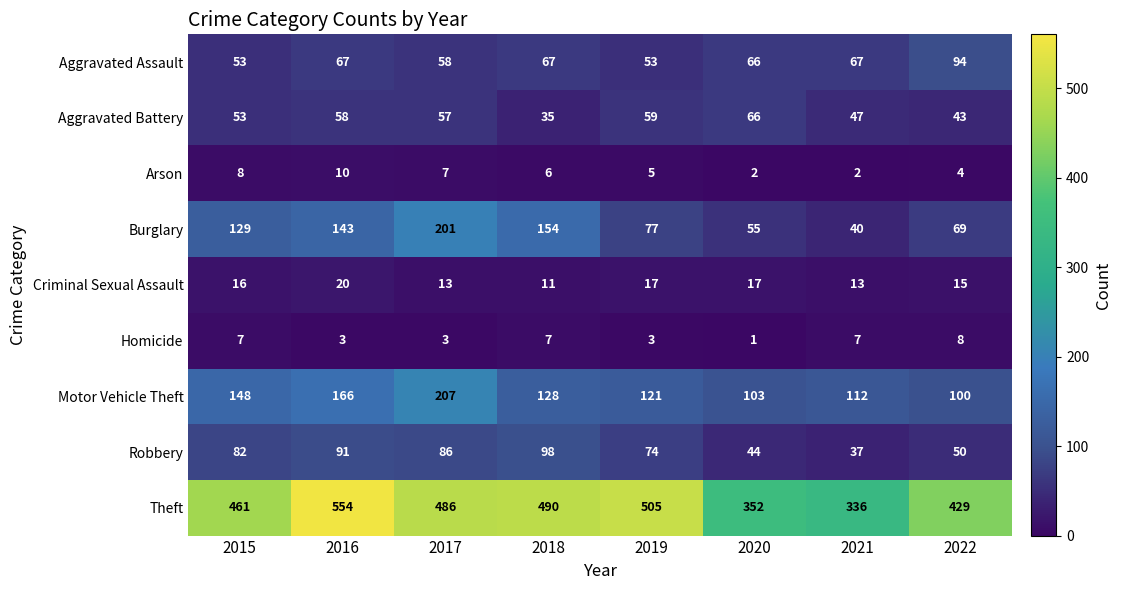

What is the sum of the Burglary values at 2018 and 2016?

297